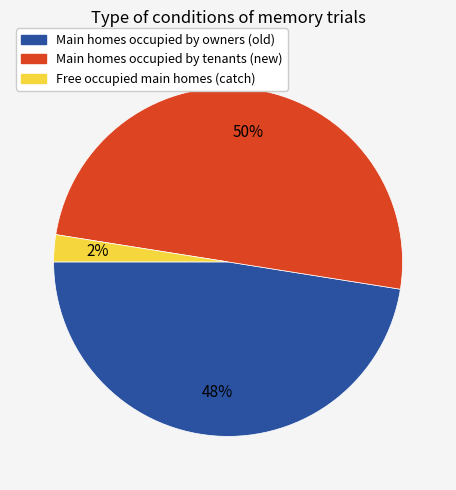

How many slices are in this pie chart?

3